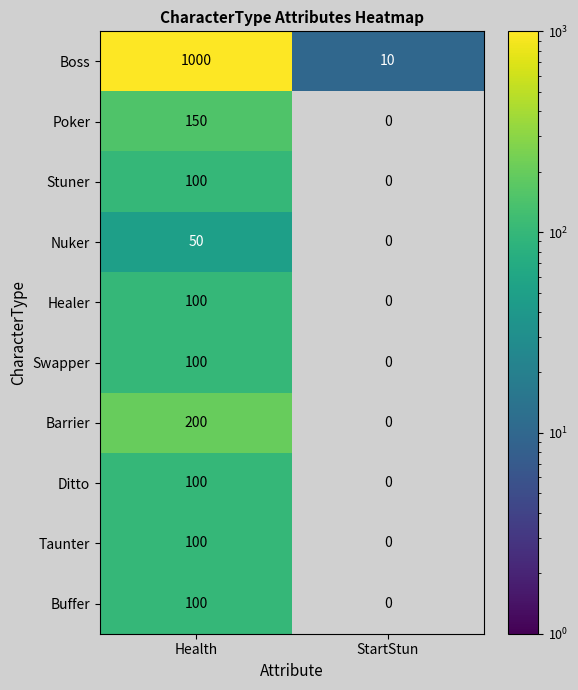

Reading left to right, transcribe all the data shown in this chart.

Boss: Health=1000	StartStun=10
Poker: Health=150	StartStun=0
Stuner: Health=100	StartStun=0
Nuker: Health=50	StartStun=0
Healer: Health=100	StartStun=0
Swapper: Health=100	StartStun=0
Barrier: Health=200	StartStun=0
Ditto: Health=100	StartStun=0
Taunter: Health=100	StartStun=0
Buffer: Health=100	StartStun=0